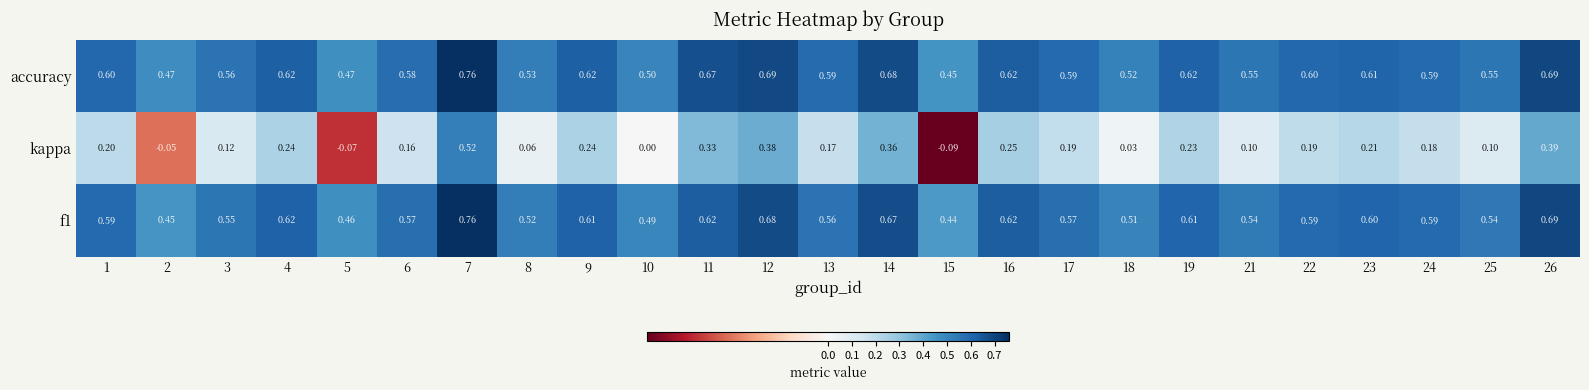

Which series has the largest total across all categories?

accuracy